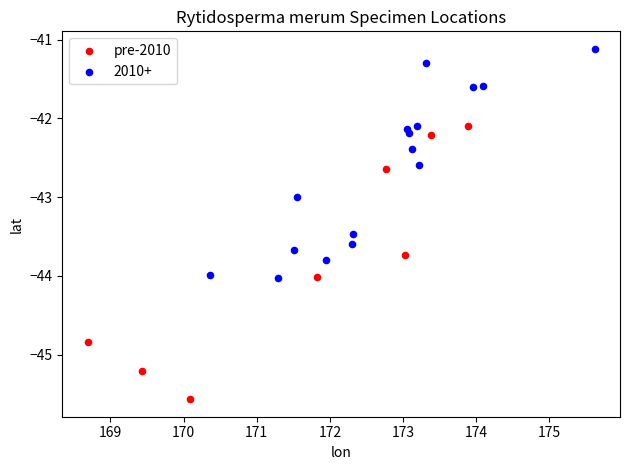

Which series contains the lowest Y value?

pre-2010